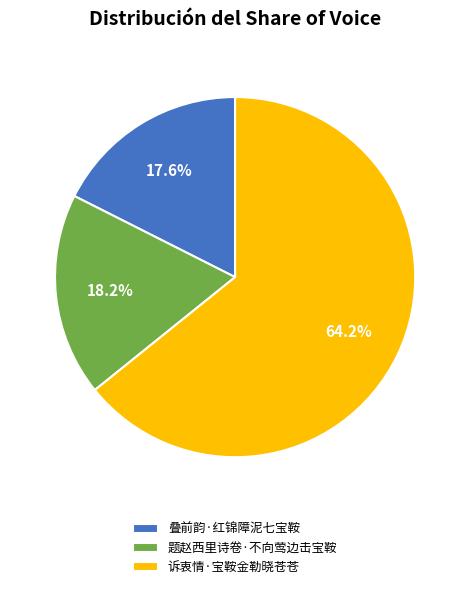

To the nearest percent, what is the average slice percentage?

33%